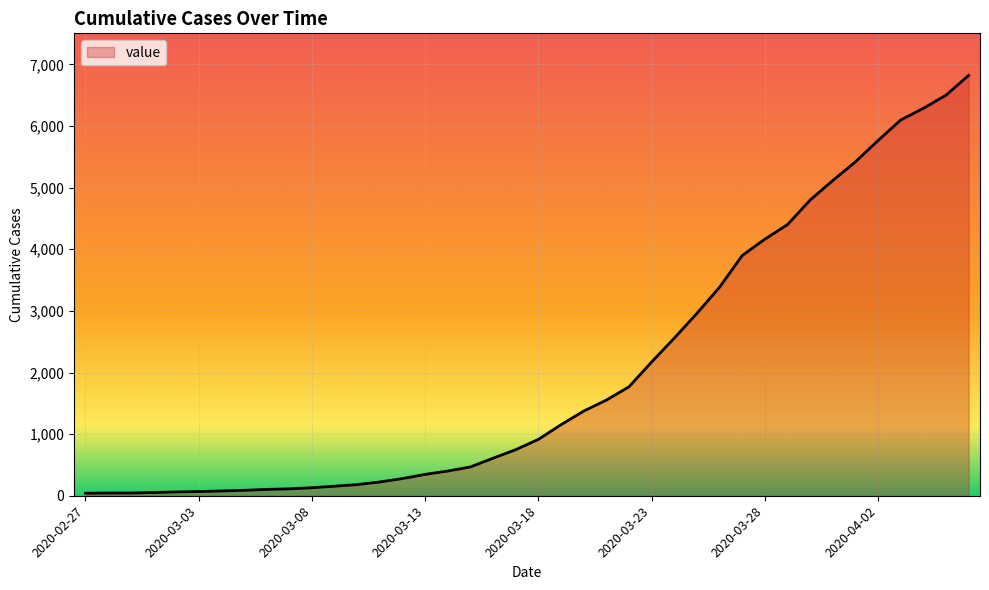

What is the difference between the maximum and minimum values?

6781